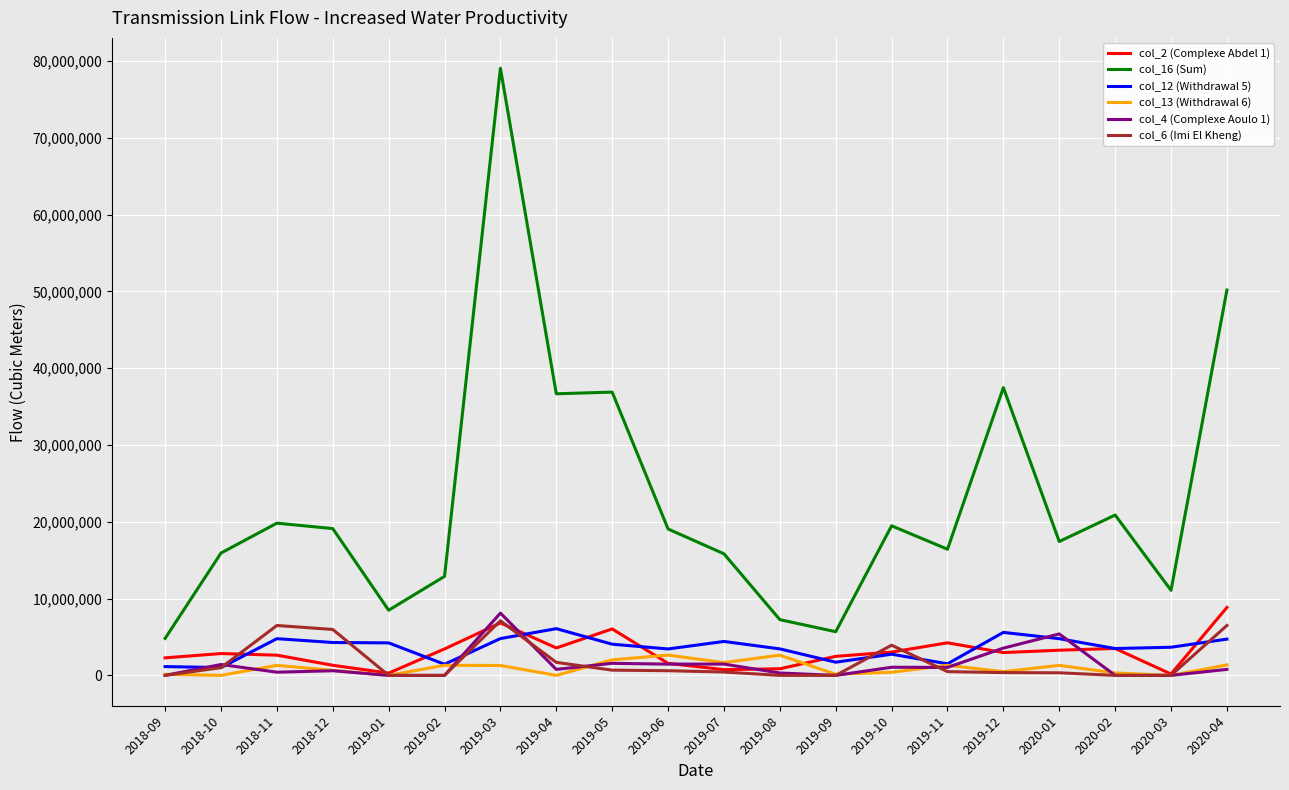

True or false: col_12 (Withdrawal 5) and col_6 (Imi El Kheng) cross at least once.

True